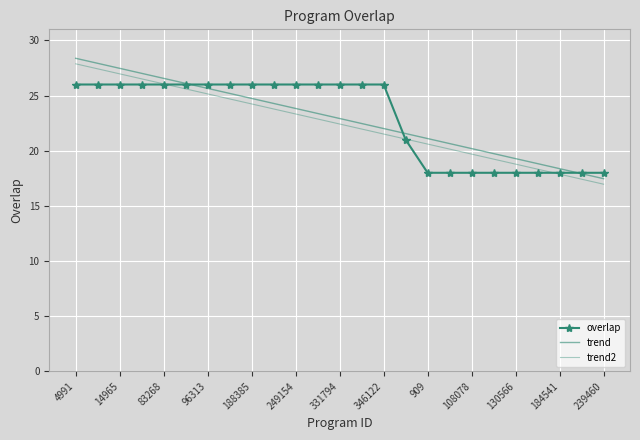

Which series has the largest total across all categories?

trend